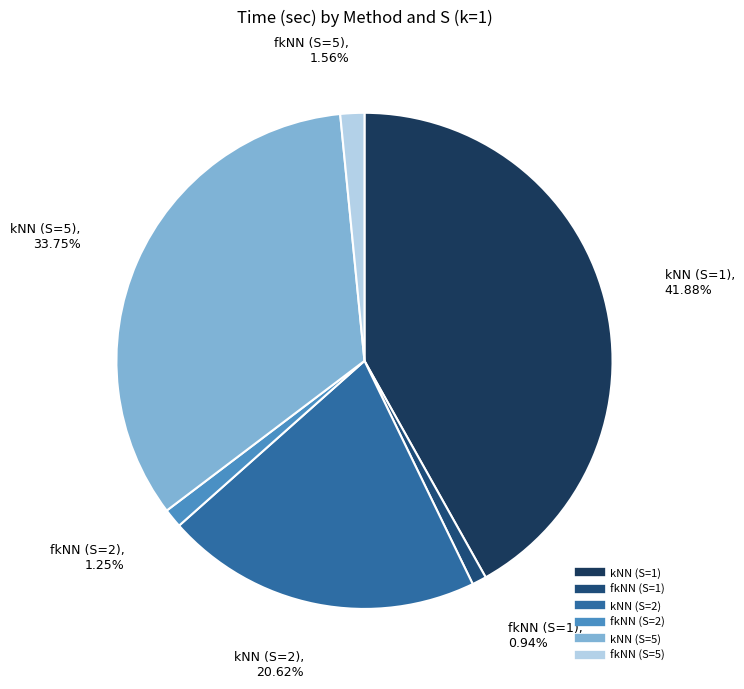

What is the largest slice in the pie chart?

kNN (S=1)